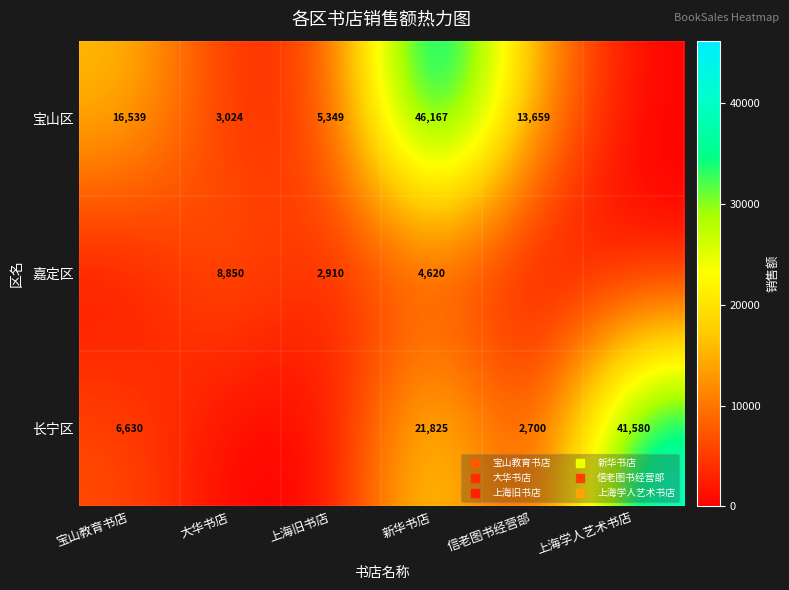

Is it true that 长宁区 equals 6630 at 宝山教育书店?

True